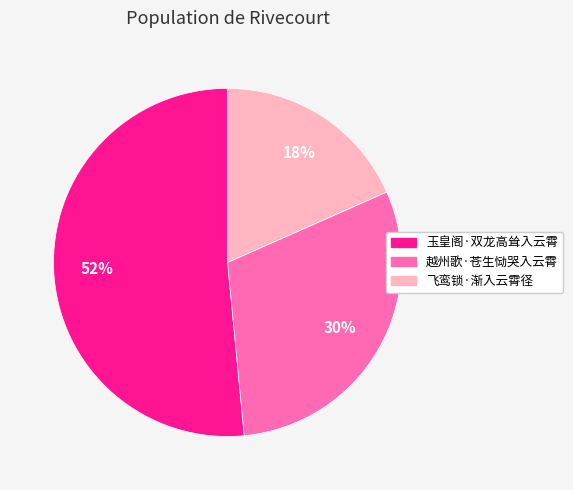

Between 玉皇阁·双龙高耸入云霄 and 越州歌·苍生恸哭入云霄, which is larger?

玉皇阁·双龙高耸入云霄